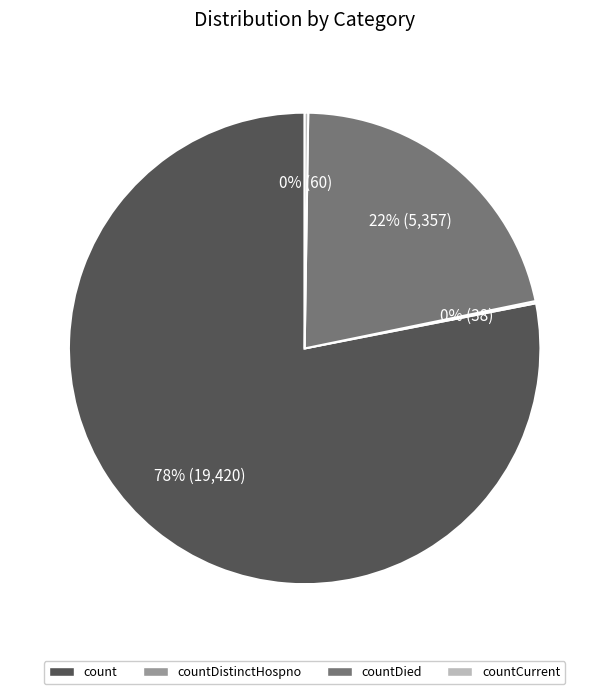

What percentage is the count slice, to the nearest percent?

78%